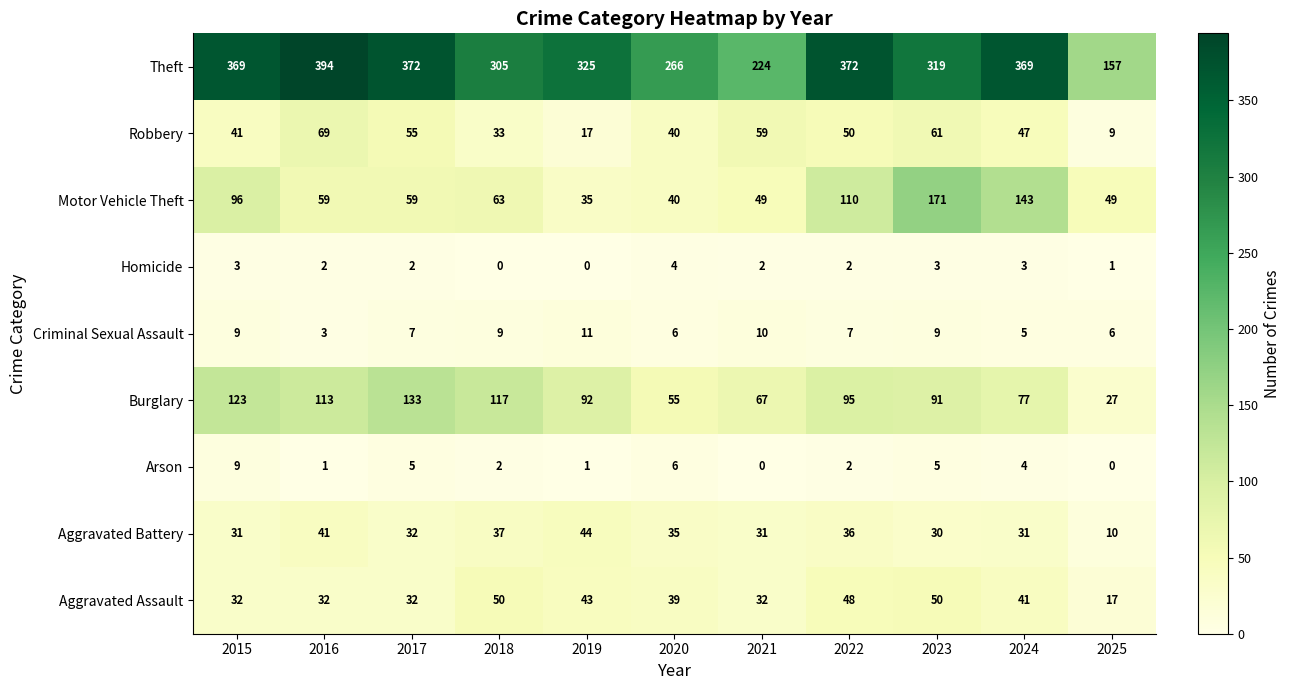

Where is Aggravated Battery nearest to the value 27?

2023